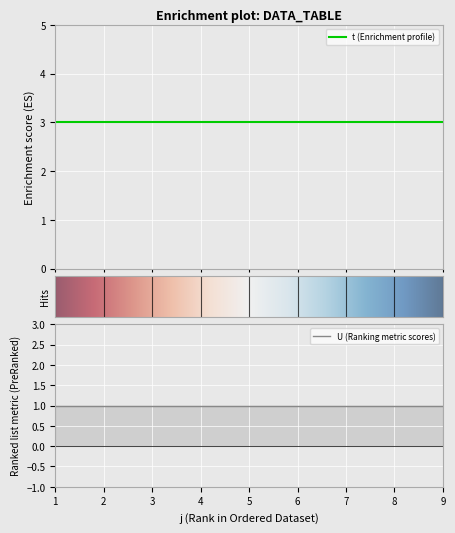

What is the value of the U point at the 8th from the left?

1